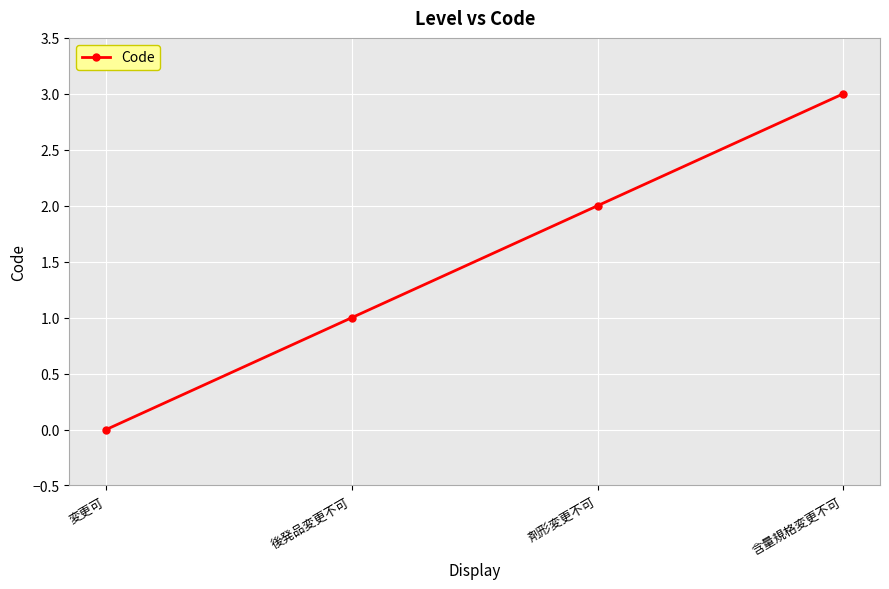

What is the change in value from 変更可 to 剤形変更不可?

+2